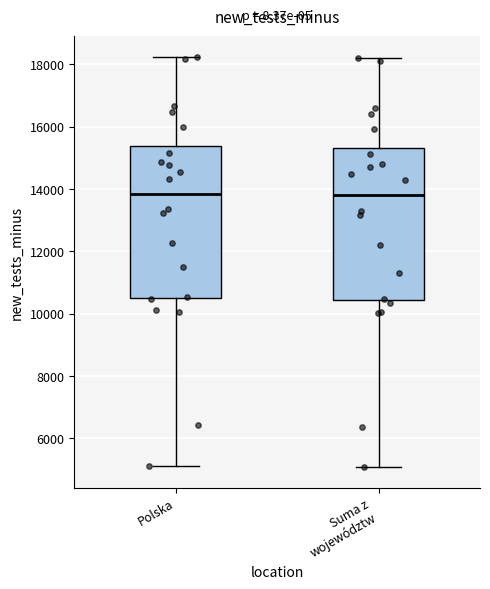

Reading left to right, read every box against the y-axis: the position of its median line, the range the box covers, and the ends of its whiskers. The values are not printed on the chart, so give them approximately, as read against the axis.

Polska: median 13800, box 10600 to 15400, whiskers 5200 to 18200
Suma z województw: median 13800, box 10400 to 15400, whiskers 5000 to 18200